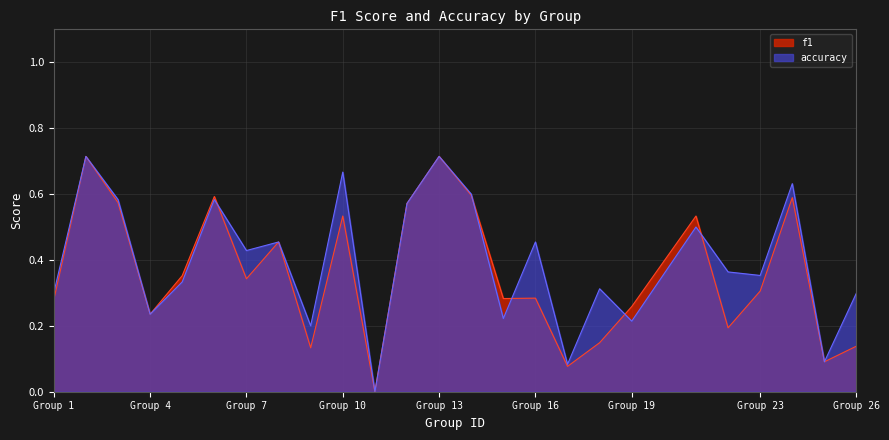

What is the total value across all series at 5?

0.7